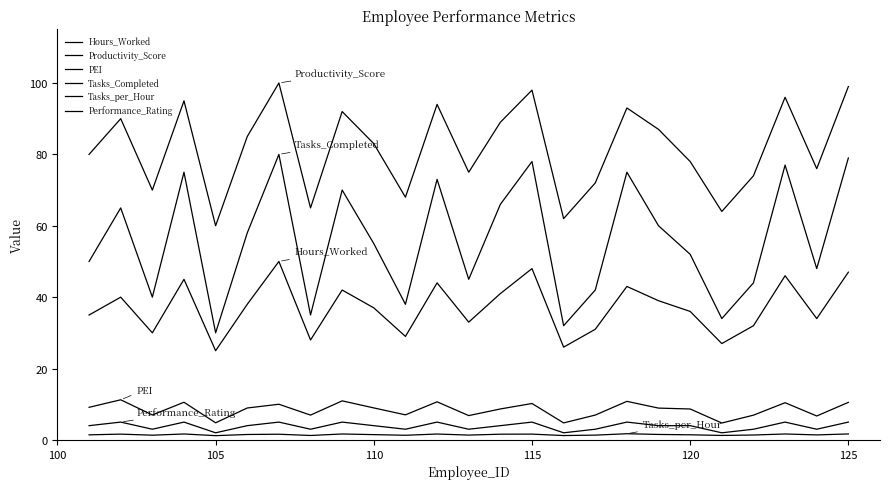

How many lines are shown in the chart?

6